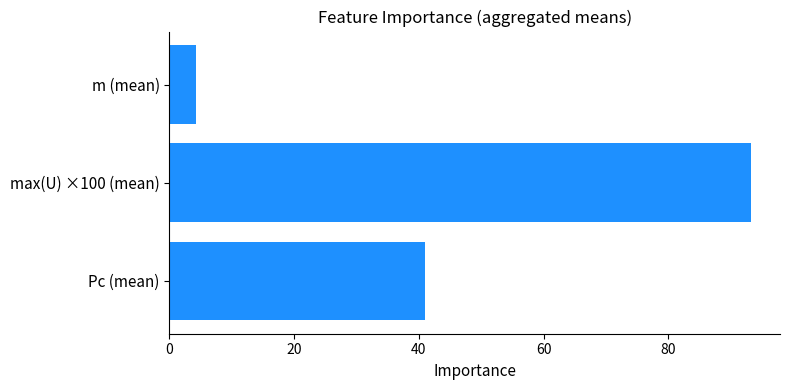

What is the sum of all values?

138.6